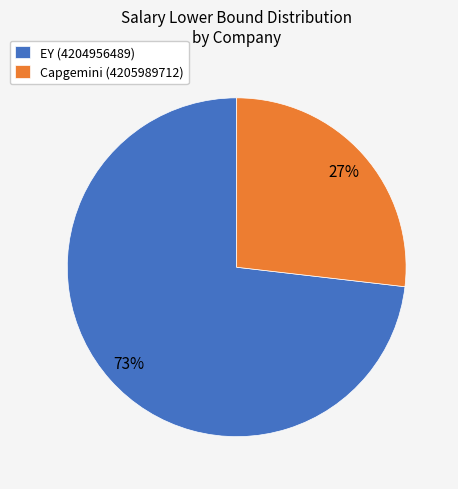

To the nearest percent, what is the difference between the Capgemini (4205989712) and EY (4204956489) slice percentages?

46%